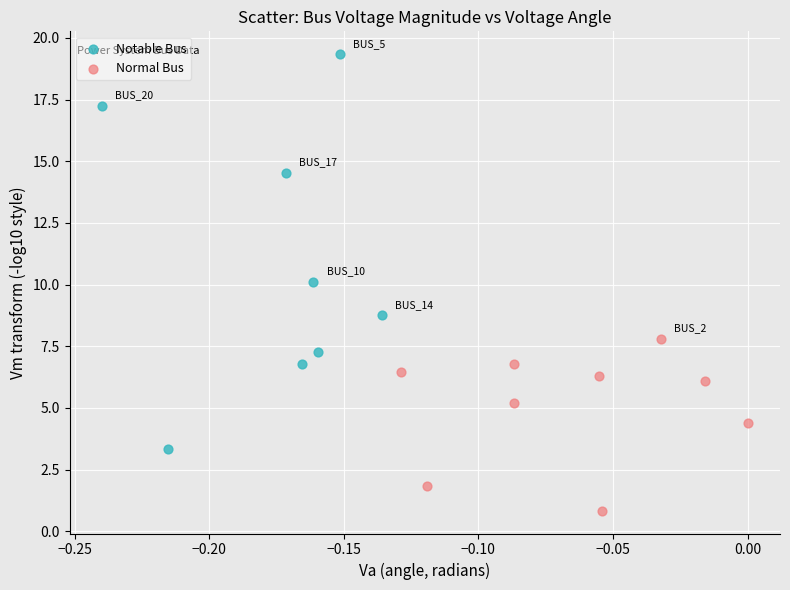

Which series contains the lowest Y value?

Normal Bus